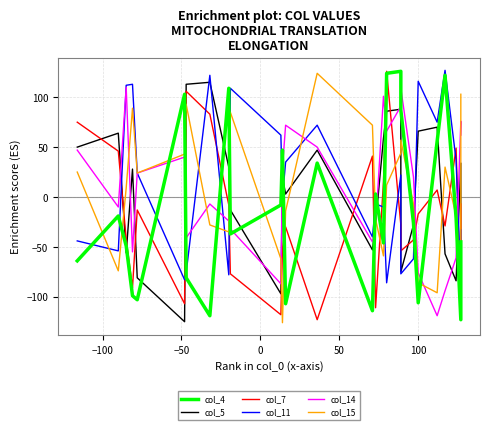

How many interior local valleys does the col_5 series have?

7